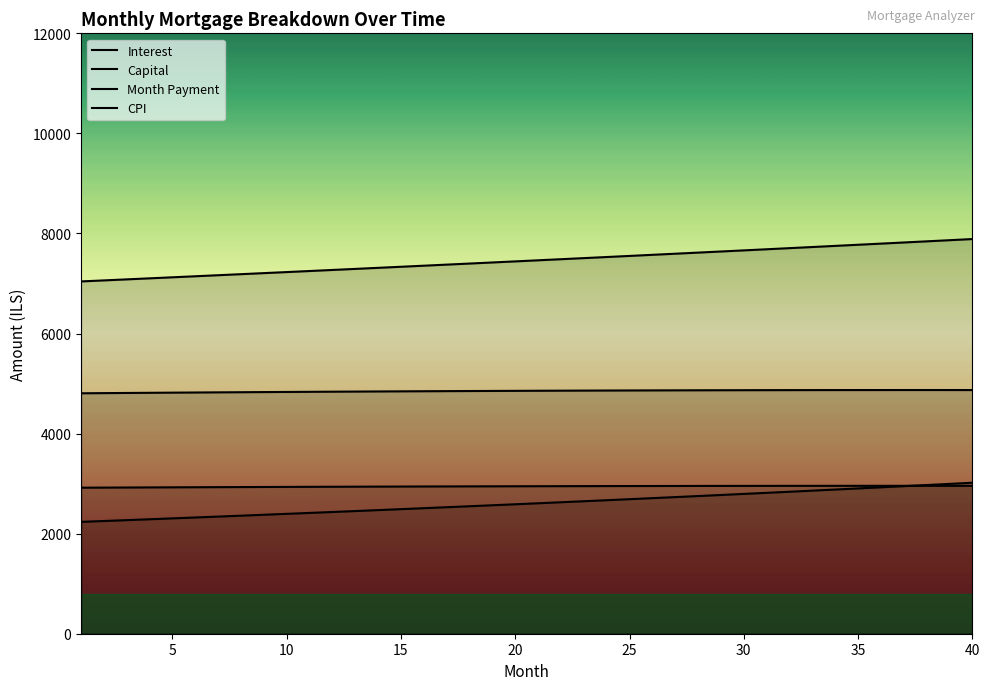

Does the chart display data point markers on the line(s)?

No